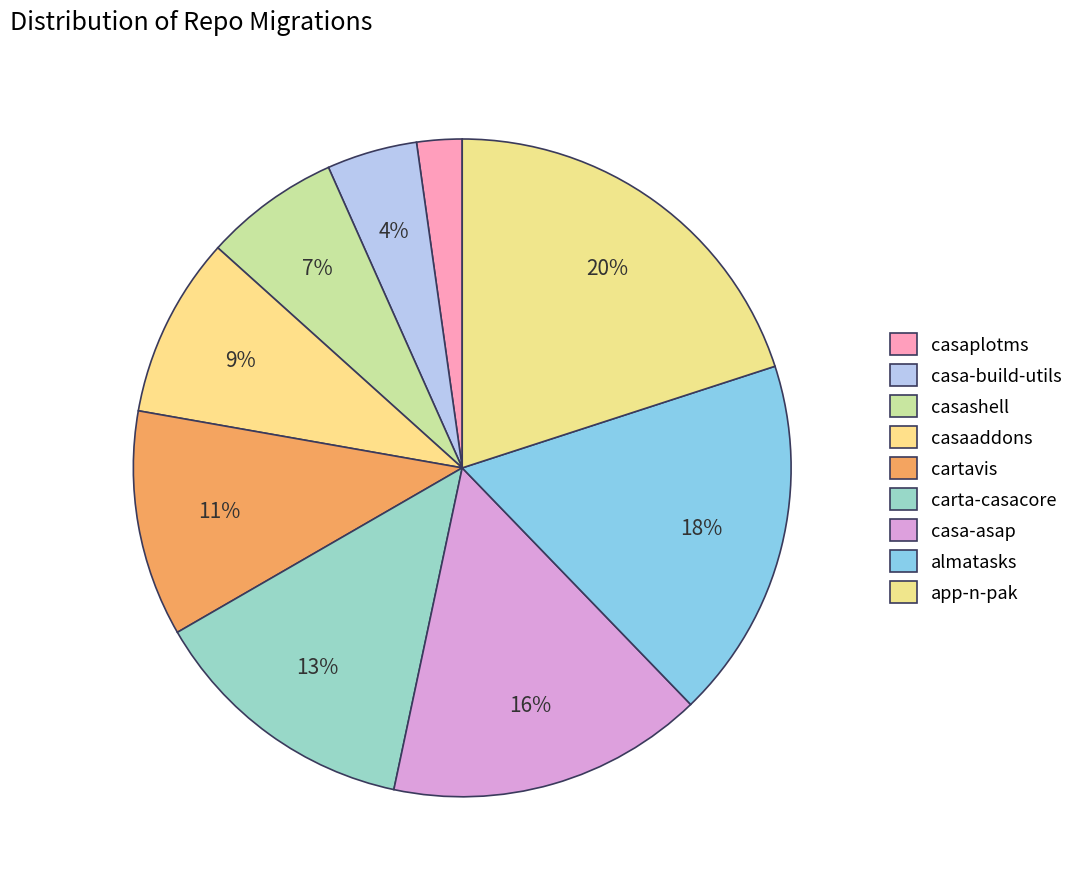

To the nearest percent, what percentage of the pie is carta-casacore?

13%